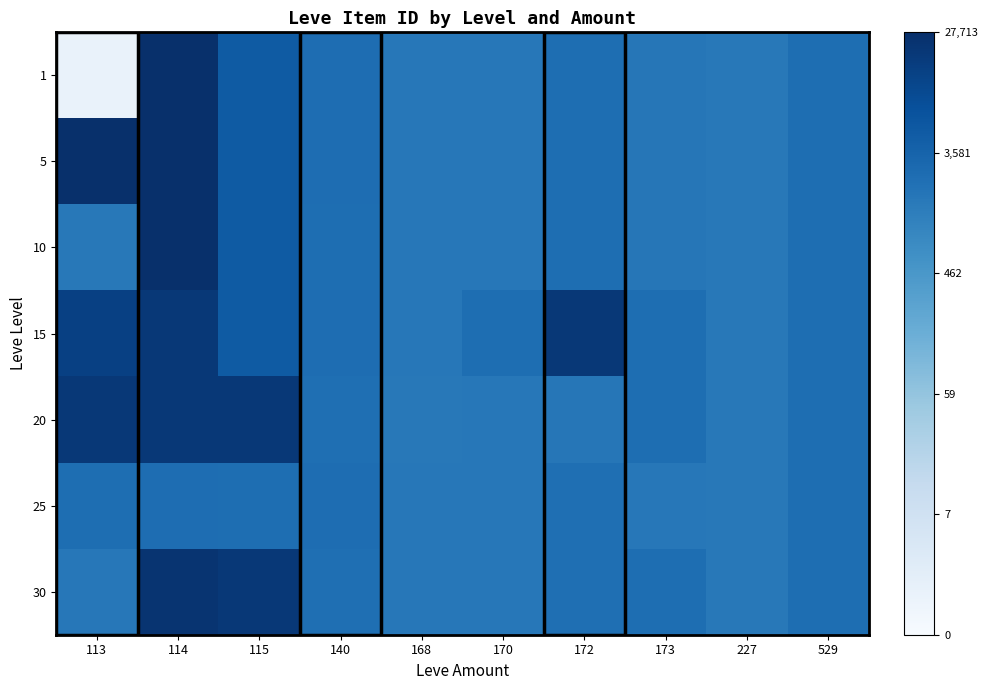

Reading left to right, transcribe all the data shown in this chart.

1: 113=0.1	114=1.0	115=0.8	140=0.8	168=0.7	170=0.7	172=0.8	173=0.7	227=0.7	529=0.8
5: 113=1.0	114=1.0	115=0.8	140=0.8	168=0.7	170=0.7	172=0.8	173=0.7	227=0.7	529=0.8
10: 113=0.7	114=1.0	115=0.8	140=0.8	168=0.7	170=0.7	172=0.8	173=0.7	227=0.7	529=0.8
15: 113=0.9	114=1.0	115=0.8	140=0.8	168=0.7	170=0.8	172=1.0	173=0.8	227=0.7	529=0.8
20: 113=1.0	114=1.0	115=1.0	140=0.8	168=0.7	170=0.7	172=0.7	173=0.8	227=0.7	529=0.8
25: 113=0.8	114=0.8	115=0.8	140=0.8	168=0.7	170=0.7	172=0.8	173=0.7	227=0.7	529=0.8
30: 113=0.7	114=1.0	115=1.0	140=0.8	168=0.7	170=0.7	172=0.8	173=0.8	227=0.7	529=0.8